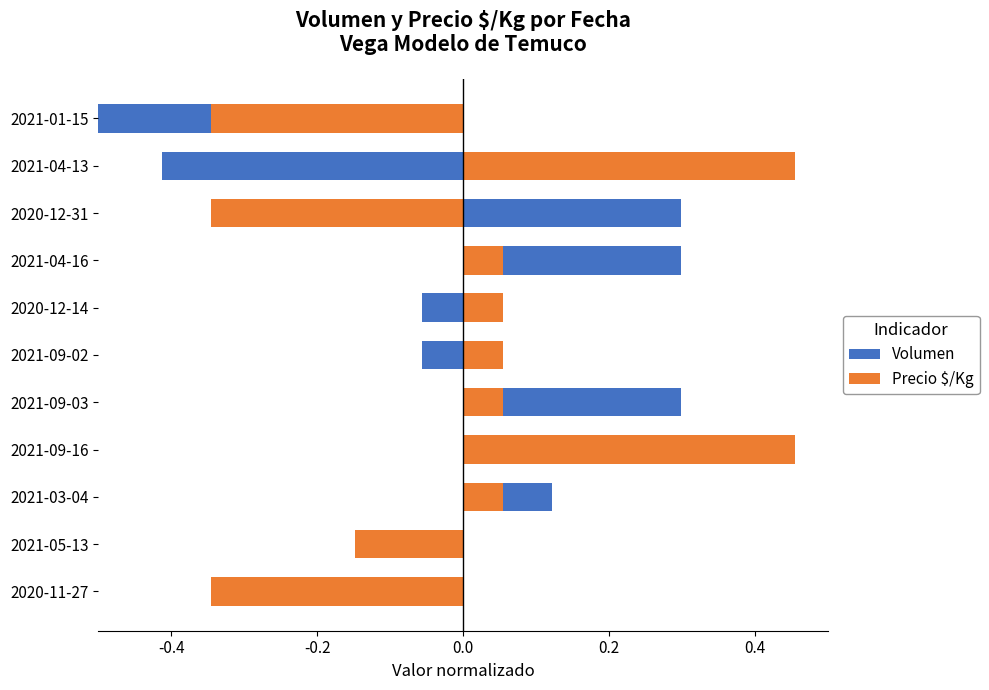

What position from the left is 2020-12-14?

7